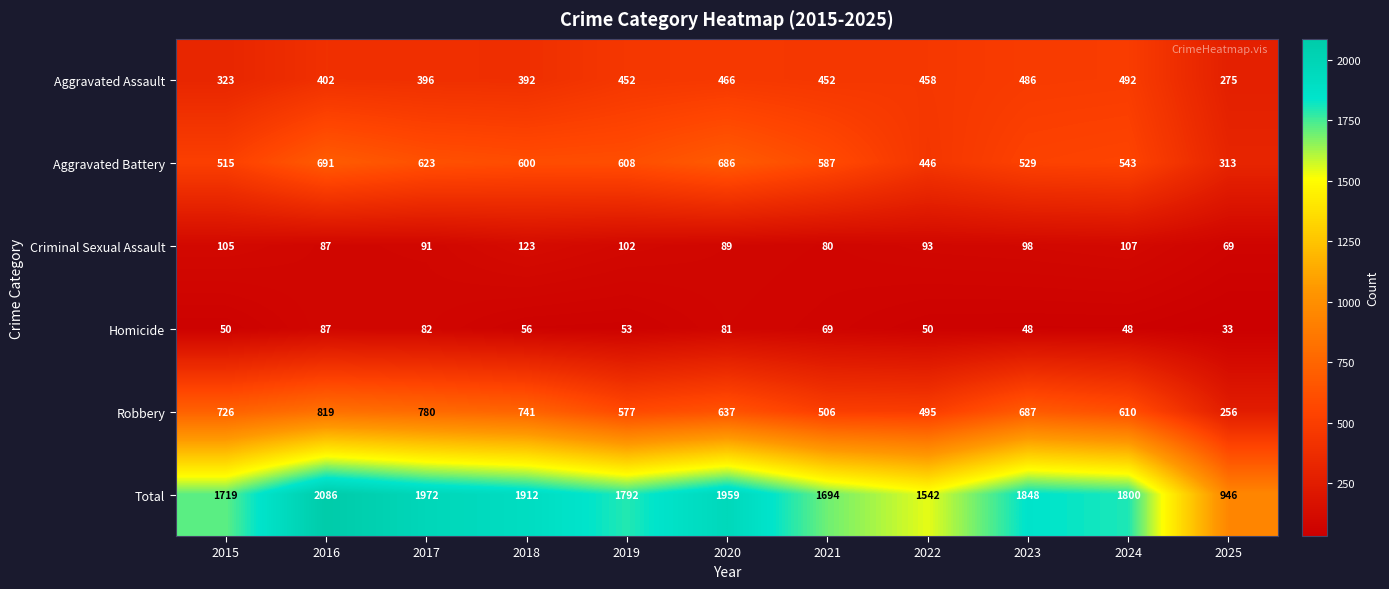

At how many categories does at least one series exceed 472?

11